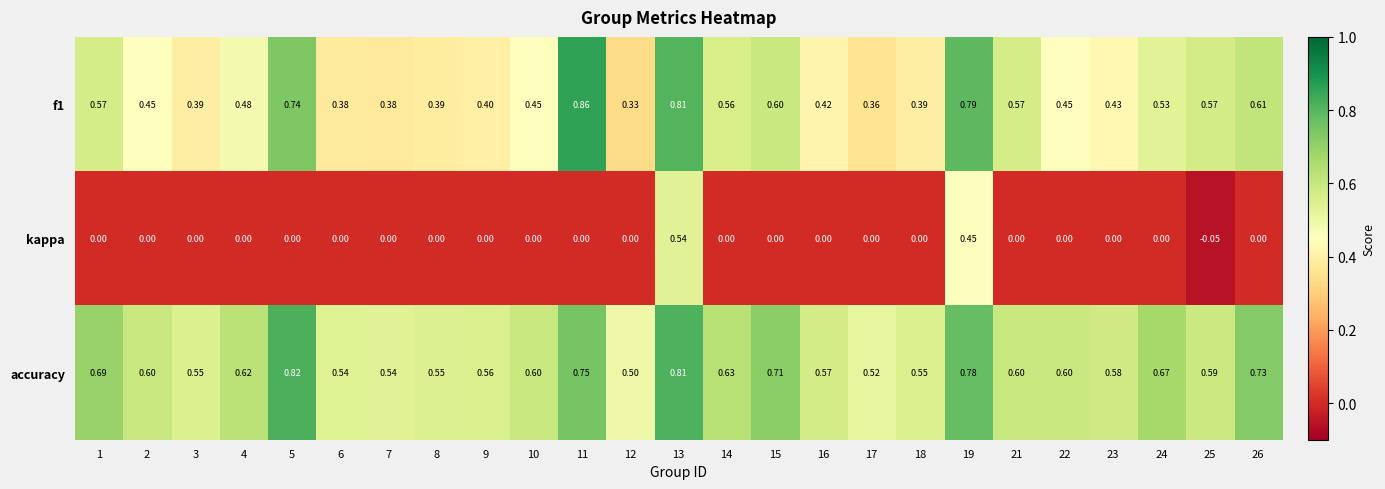

Which series has the largest range (max minus min)?

kappa